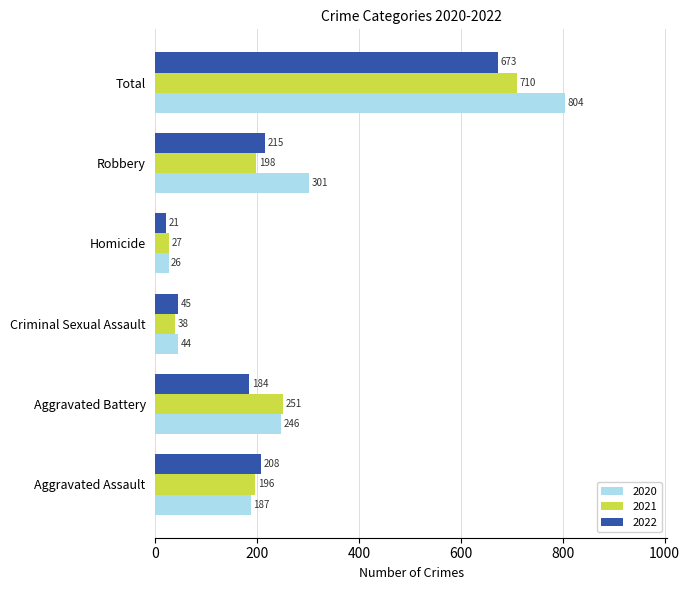

Where is 2021 nearest to the value 368?

Aggravated Battery